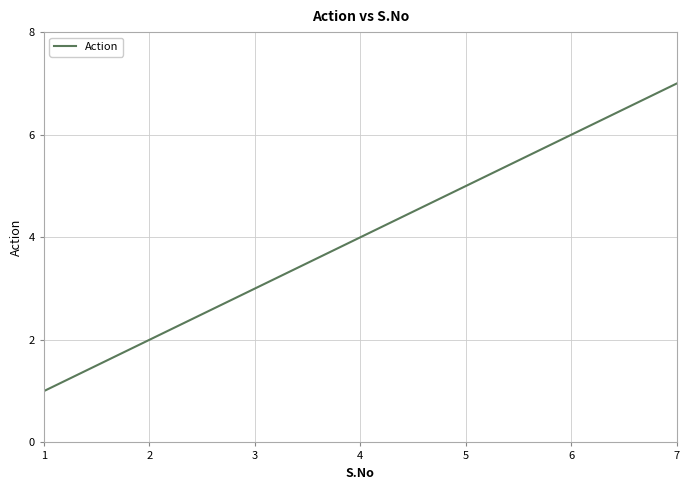

Rank the categories by value from lowest to highest.

1, 2, 3, 4, 5, 6, 7